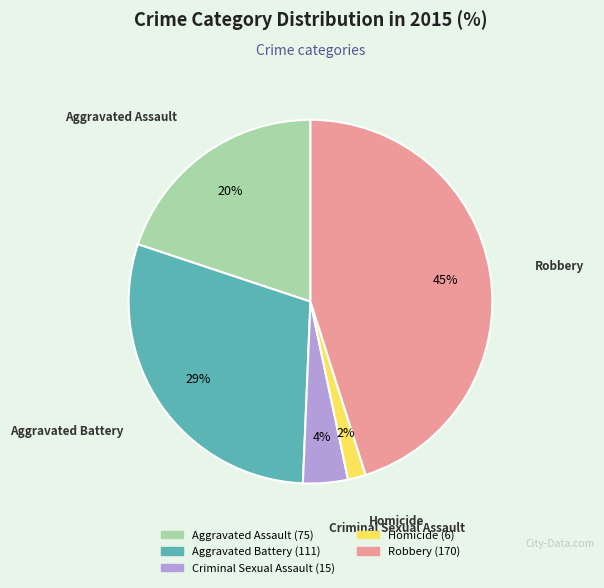

Is the sum of Criminal Sexual Assault and Robbery greater than half?

No